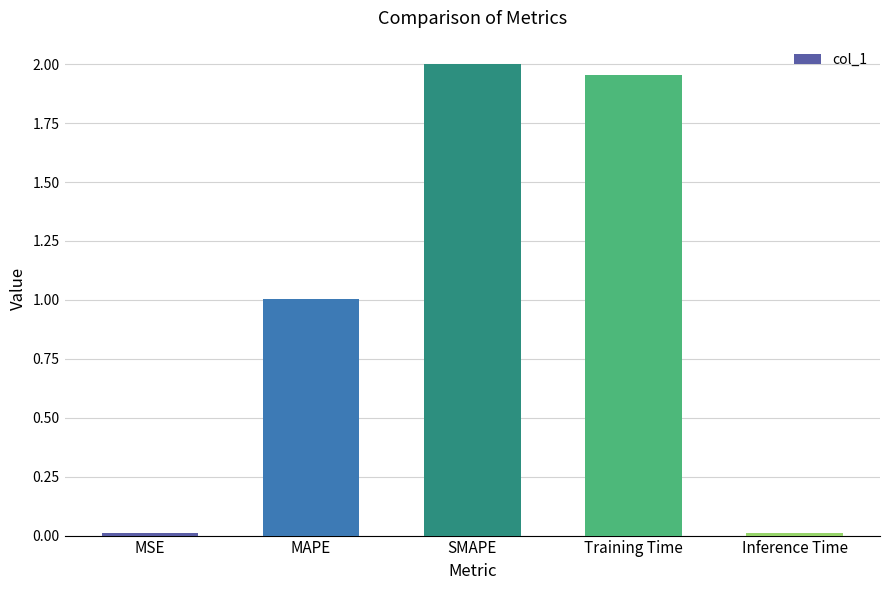

The chart shows a value of 1.6 at MAPE. True or false?

False